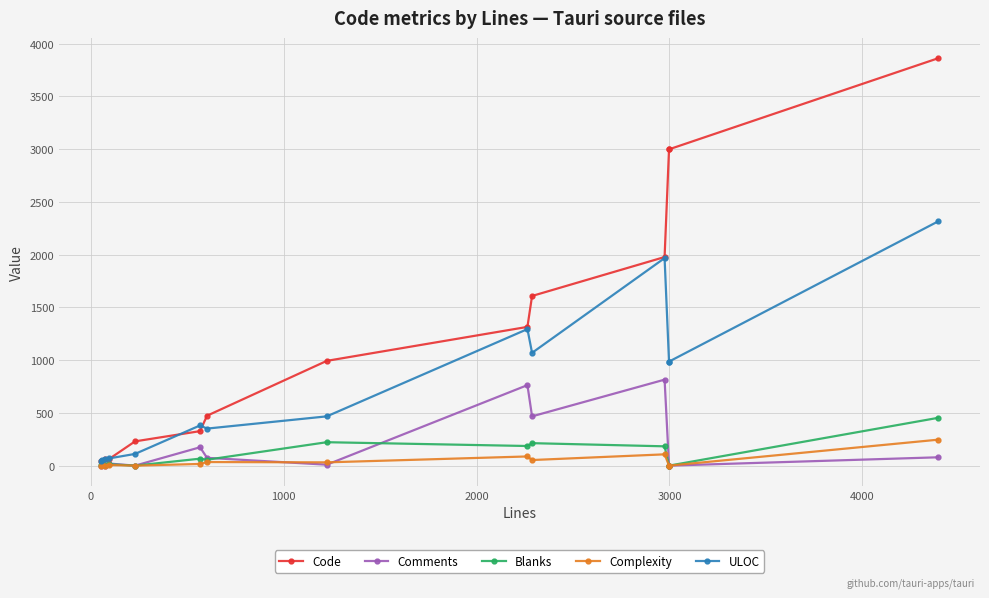

How many lines are shown in the chart?

5